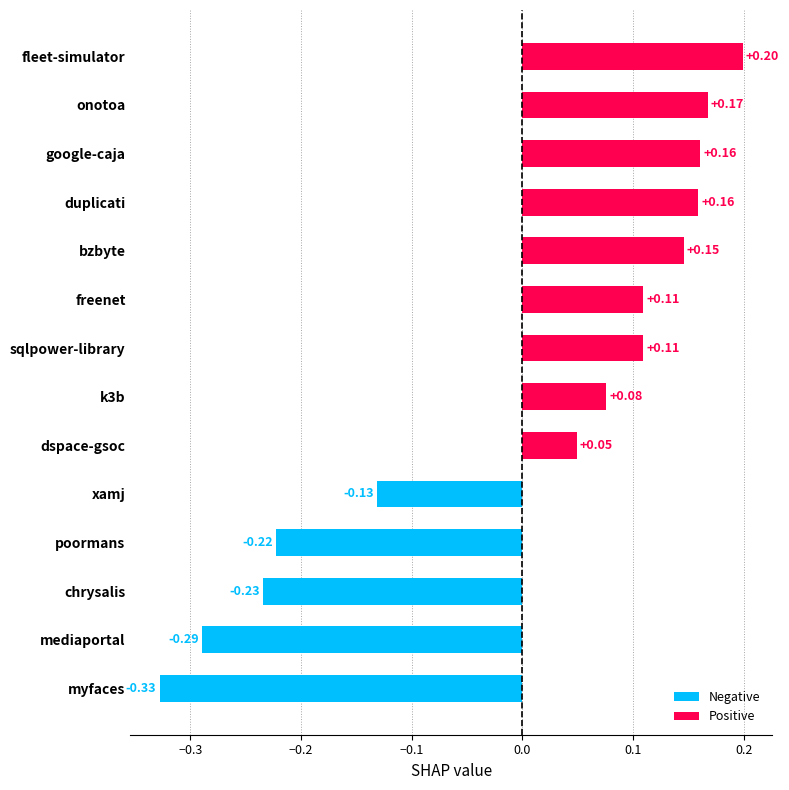

Which label corresponds to the largest value in the chart?

fleet-simulator